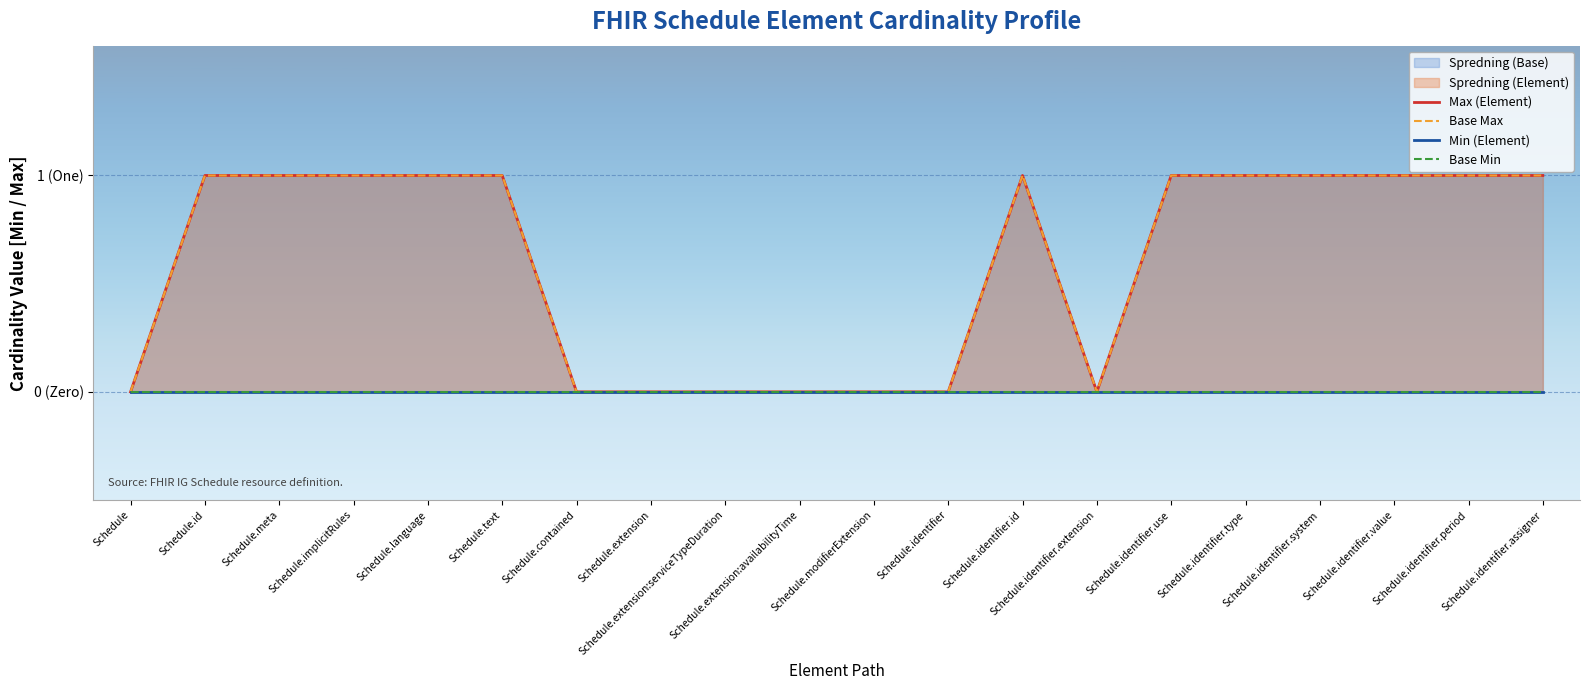

The Base Min series shows 0 at Schedule.id. True or false?

True